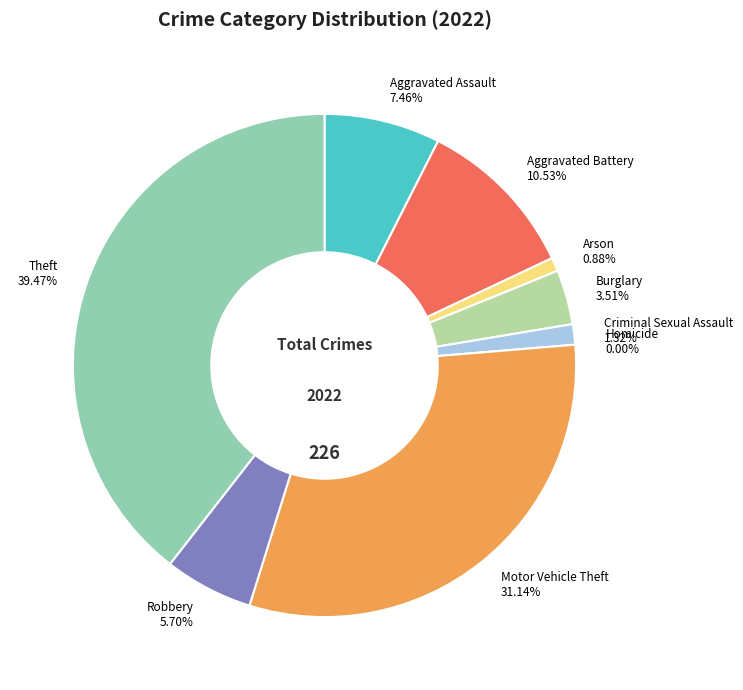

To the nearest percent, what percentage of the pie is Criminal Sexual Assault?

1%